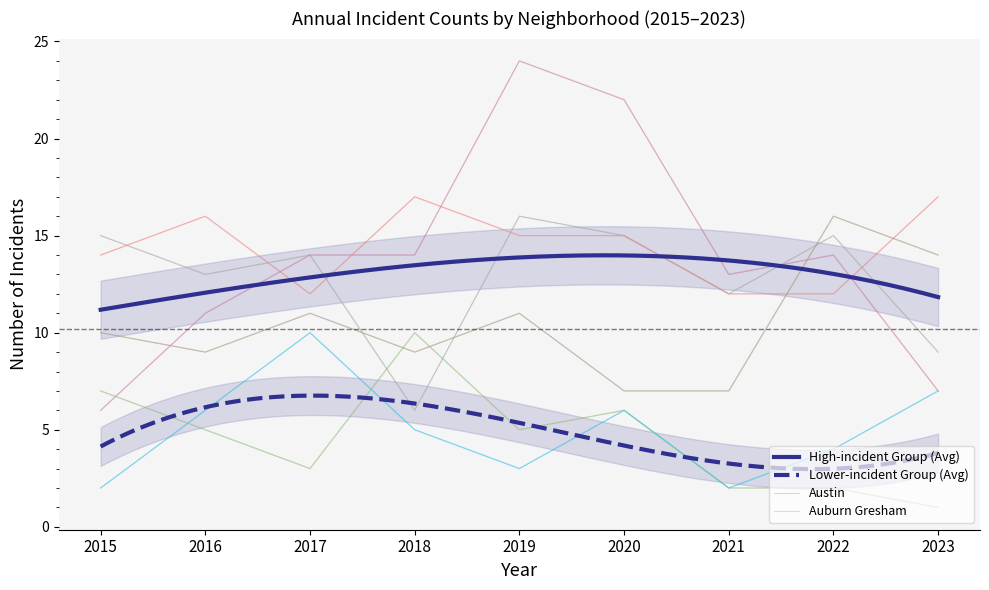

Does the chart have visible grid lines?

No